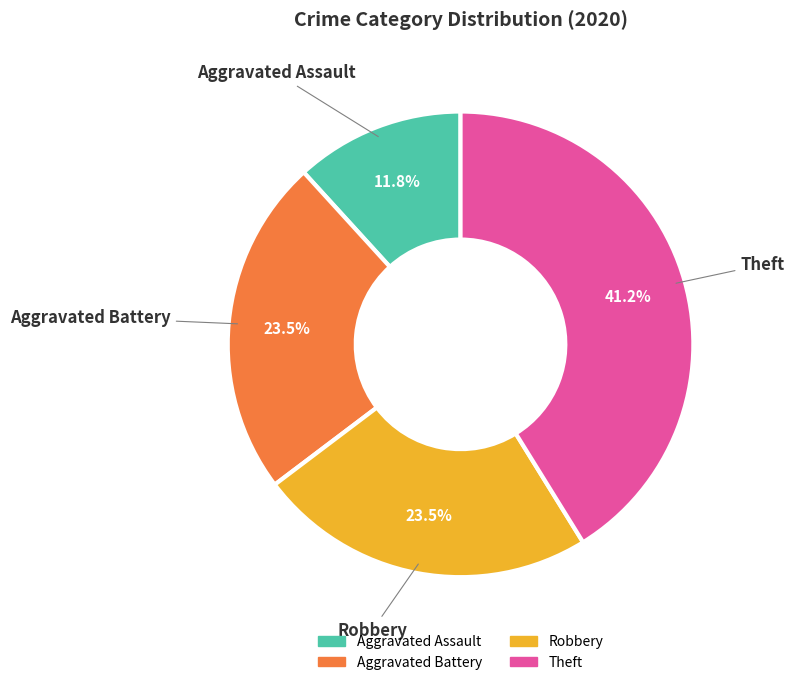

Which category has the biggest portion of the pie?

Theft